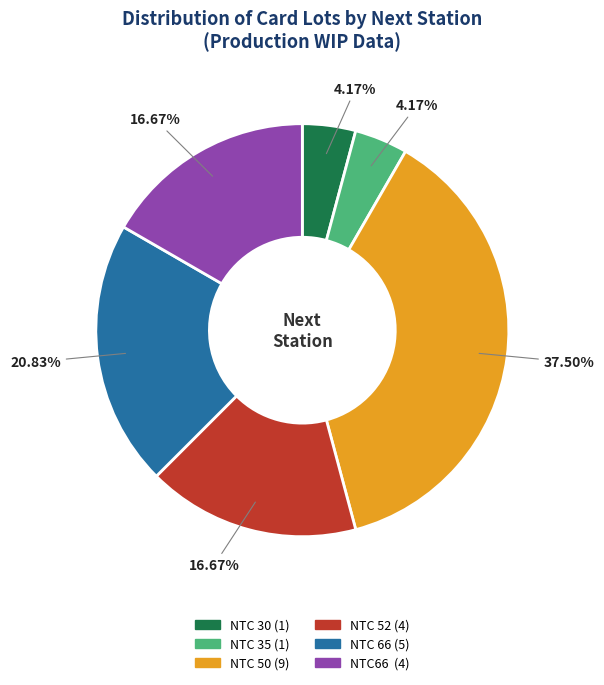

Count the number of slices in the pie.

6